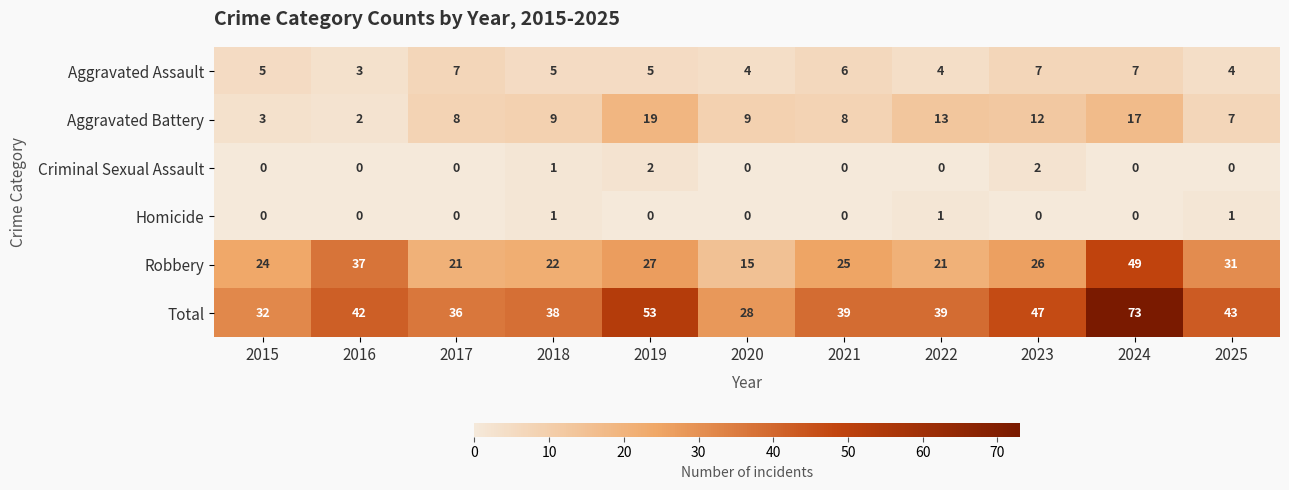

The Homicide series shows -1 at 2021. True or false?

False